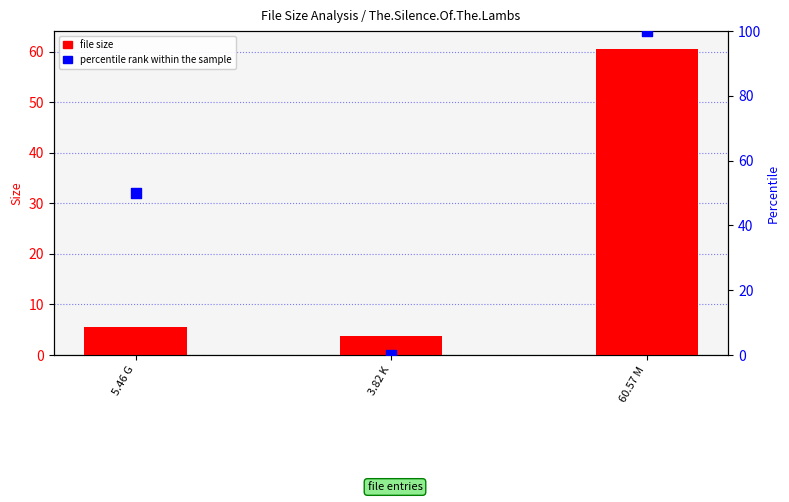

What is the total value across all series at 5.46 G?

55.5